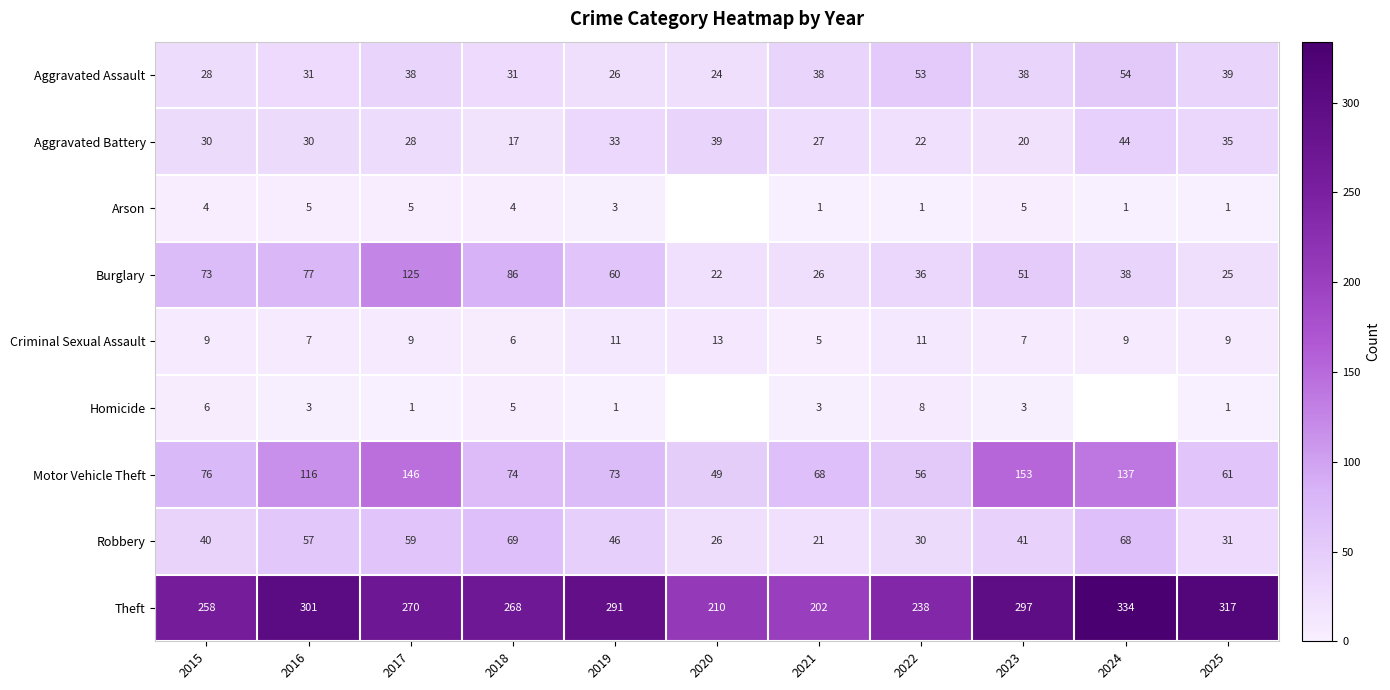

At which label does Aggravated Battery reach its peak?

2024